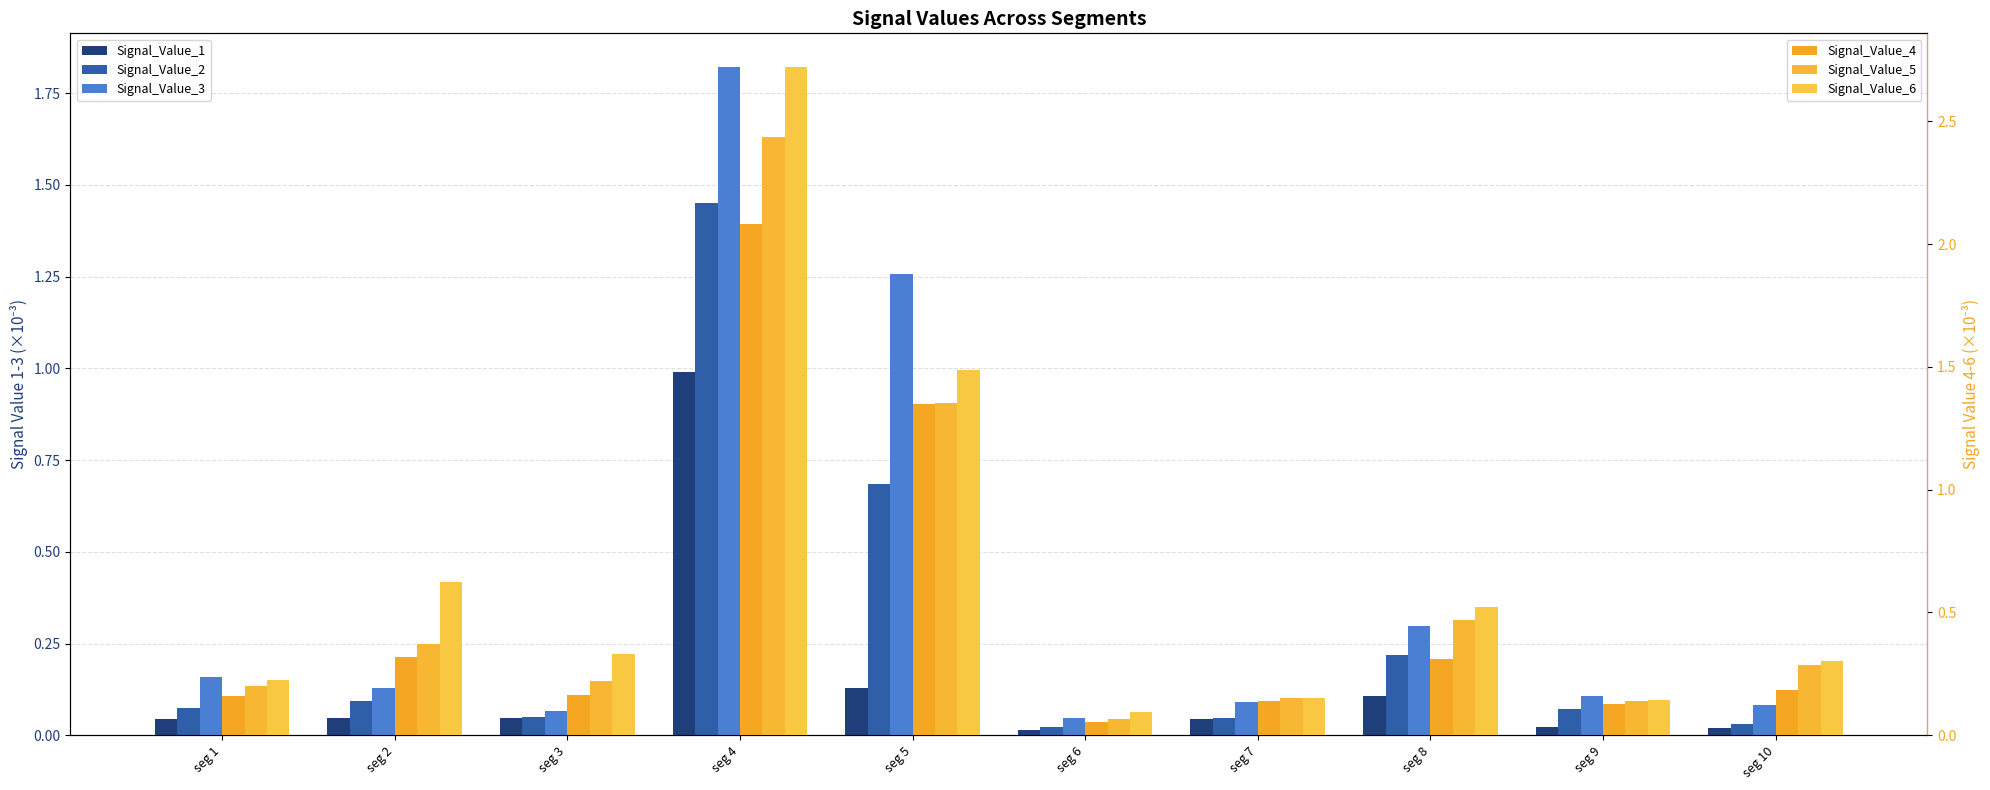

Which series has the widest spread of values?

Signal_Value_6